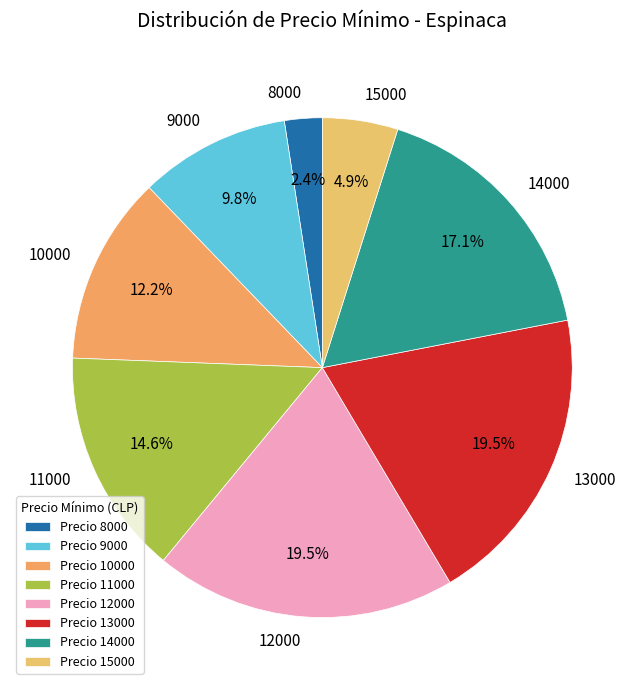

Is there a majority slice in this chart?

No